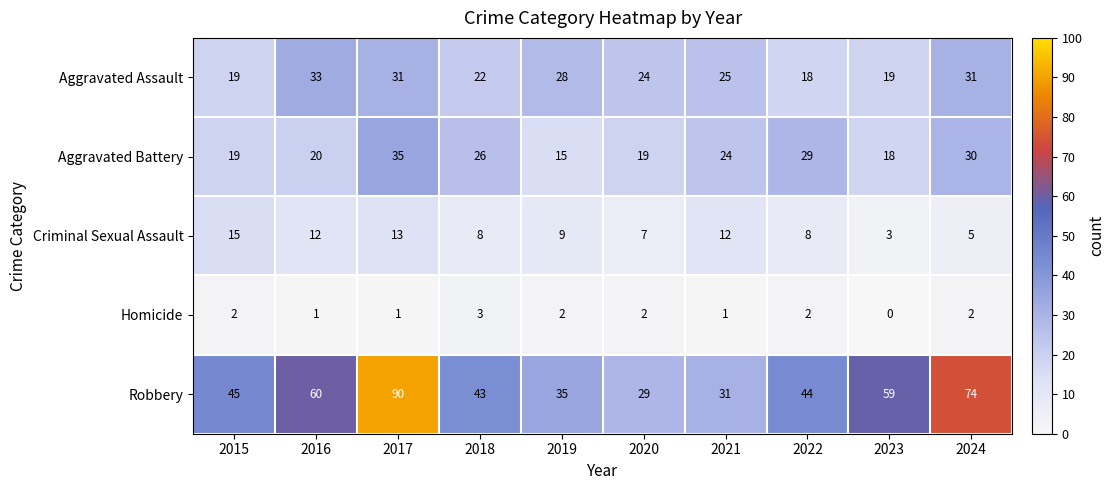

Rank the series by their maximum value, from highest to lowest.

Robbery, Aggravated Battery, Aggravated Assault, Criminal Sexual Assault, Homicide